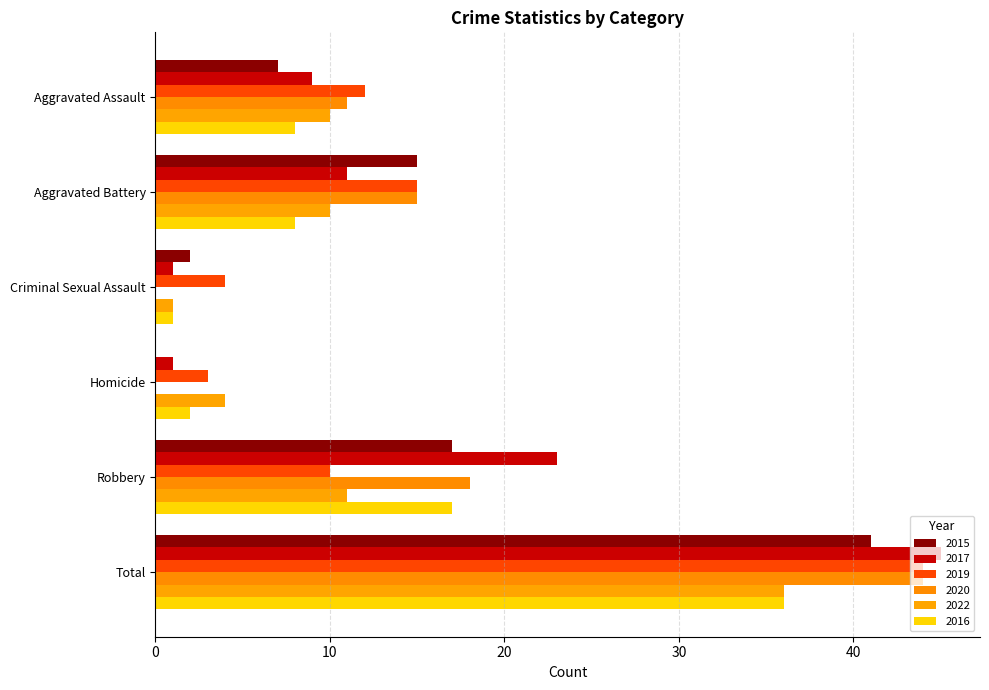

What are all the series names shown in the legend?

2015, 2017, 2019, 2020, 2022, 2016